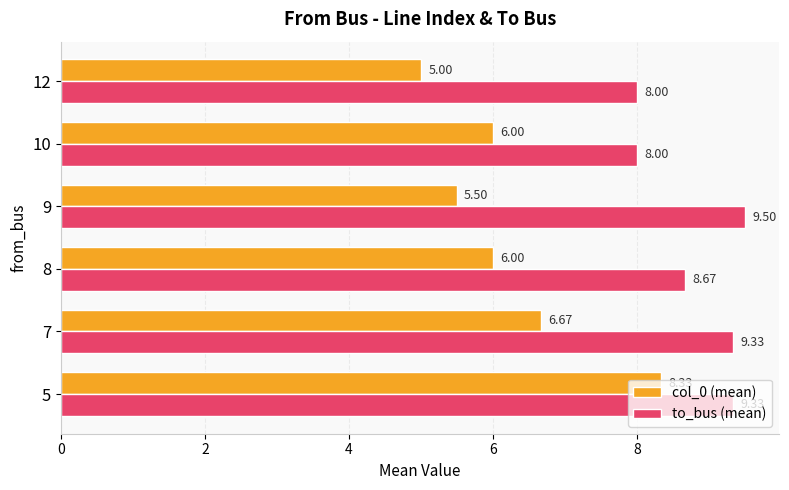

Is the value of col_0 (mean) at 10 greater than the value of to_bus (mean) at 10?

No